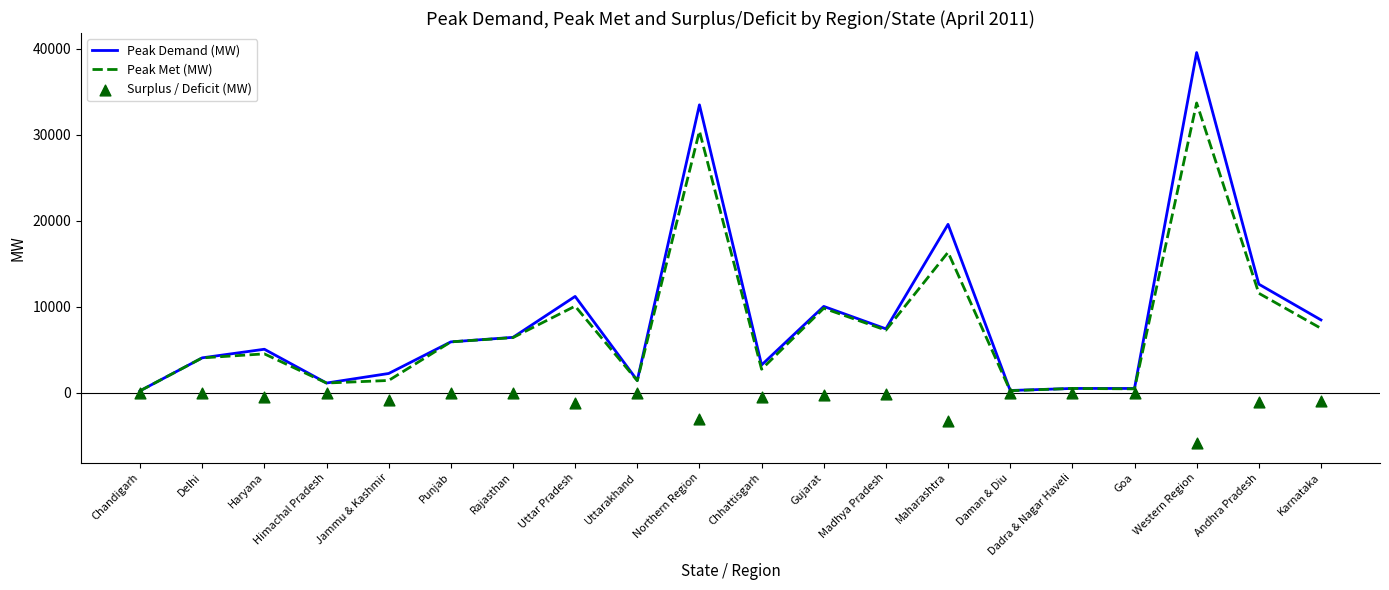

Which series has the largest Y range (max minus min)?

Peak Demand (MW)